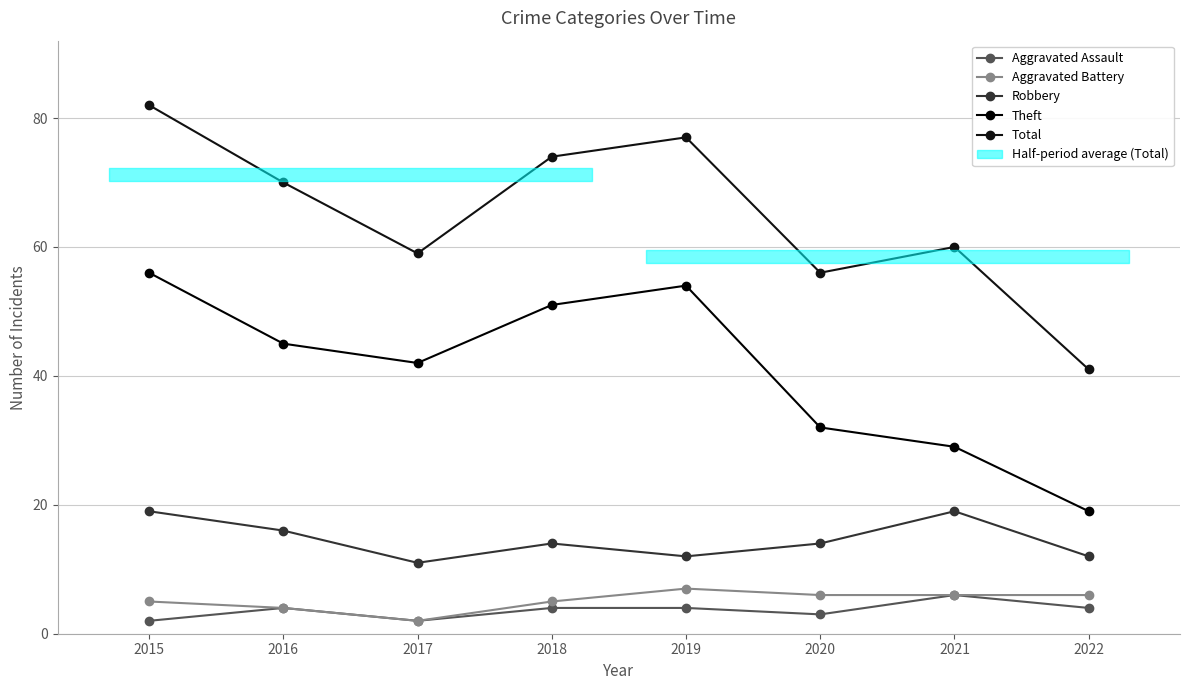

Count the Aggravated Battery values in the range 5 to 6.

5